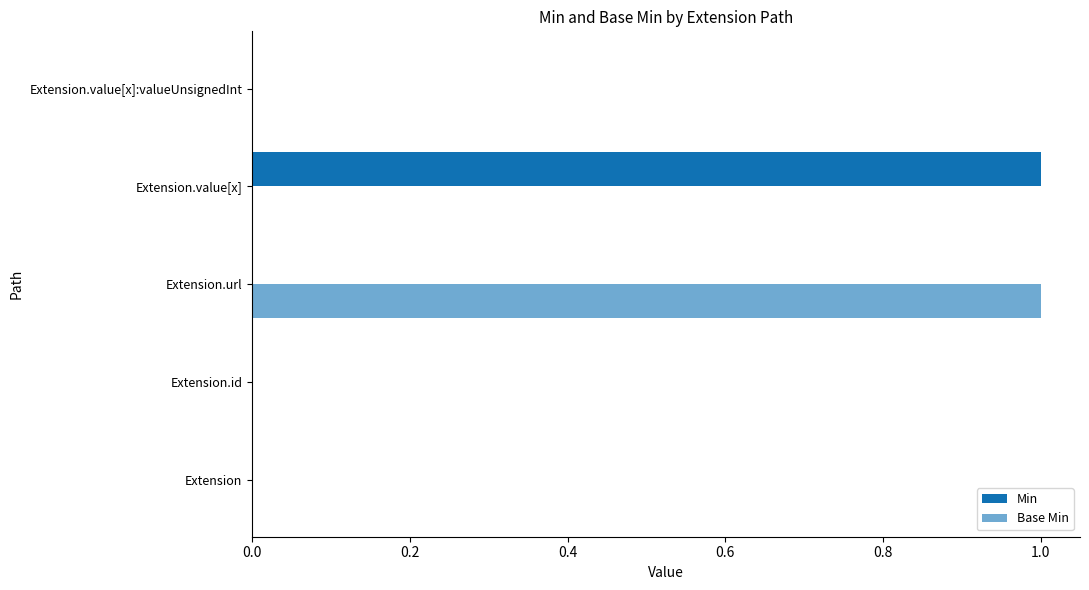

Reading left to right, what are all the values shown in this chart?

Min: 0	0	0	1	0
Base Min: 0	0	1	0	0